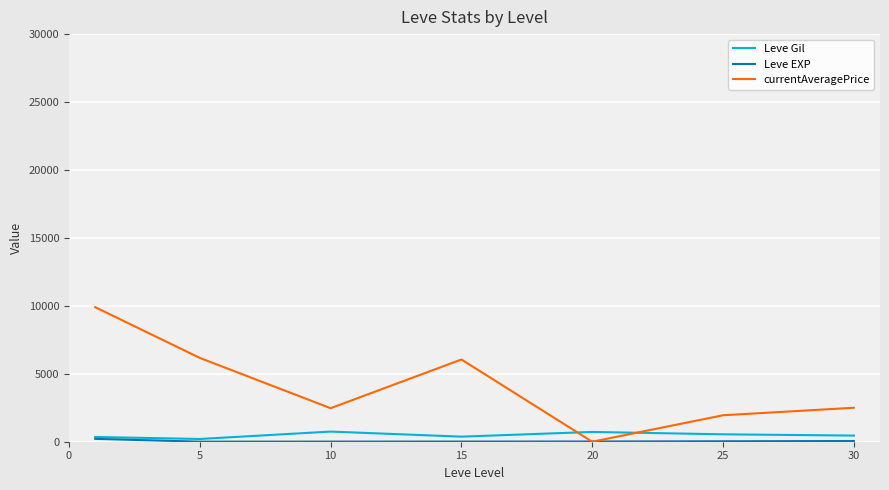

Which series has the widest spread of values?

currentAveragePrice